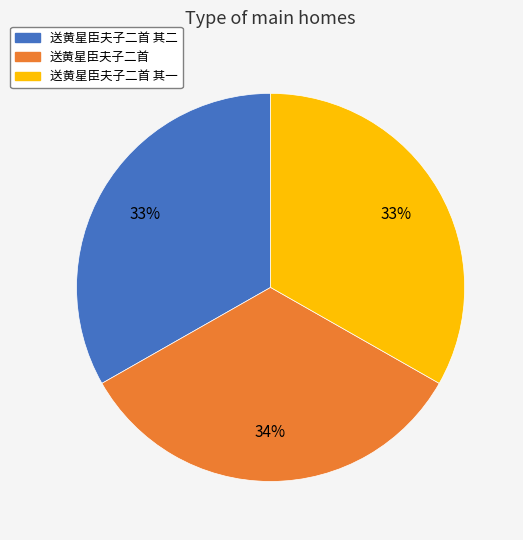

To the nearest percent, what is the average slice percentage?

33%